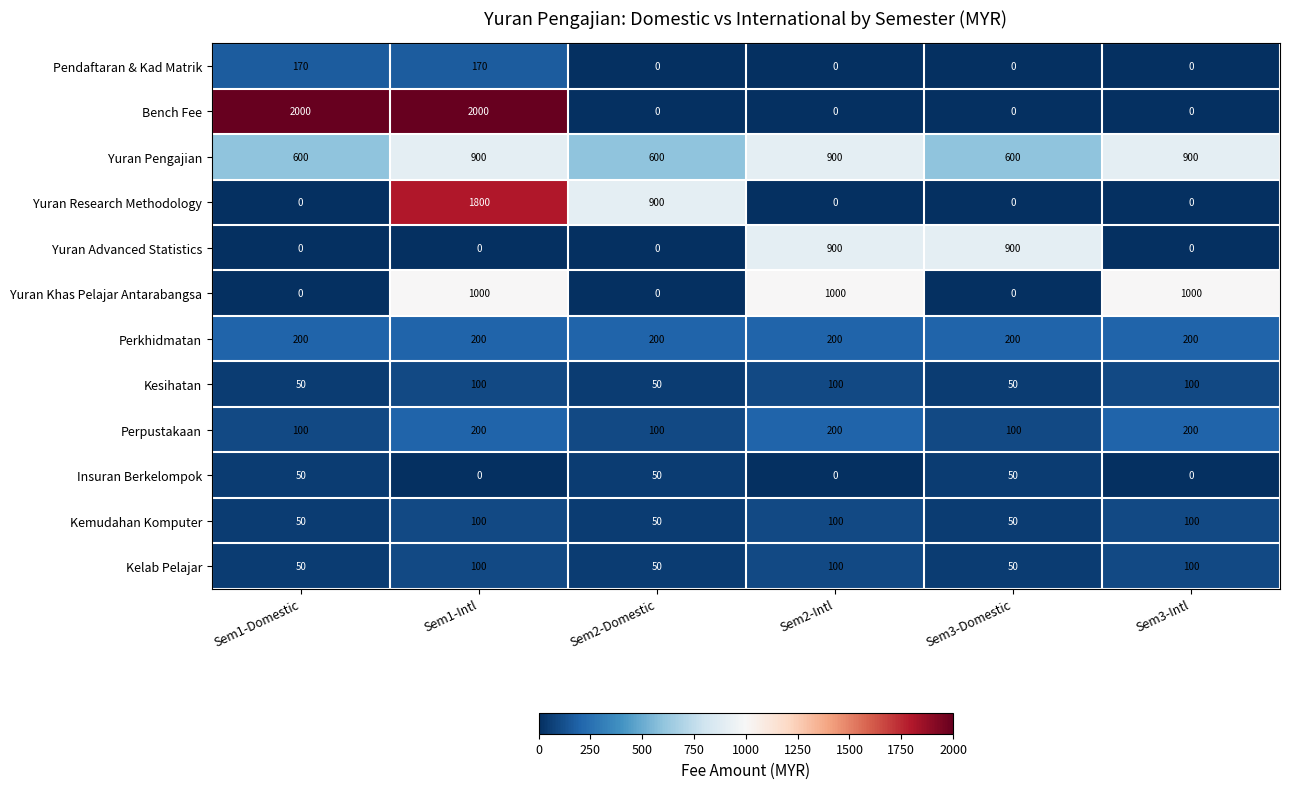

Which series has the widest spread of values?

Bench Fee